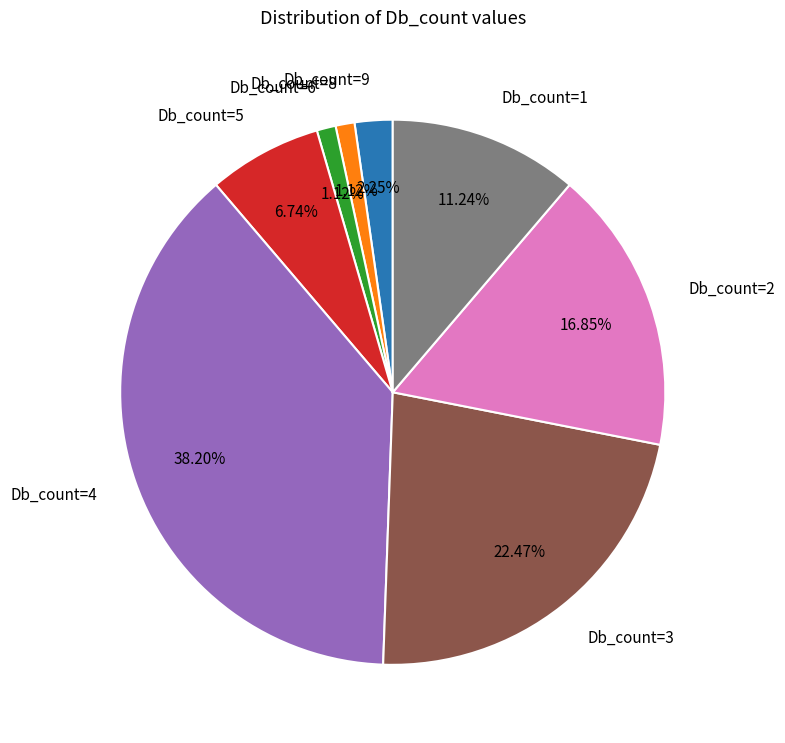

Which category has the biggest portion of the pie?

Db_count=4